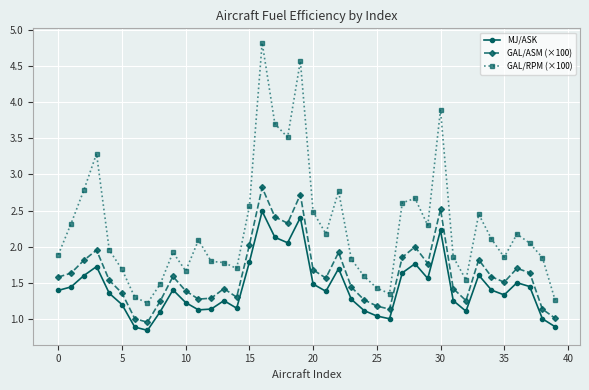

In GAL/ASM (×100), how many points are higher than both neighbors (excluding endpoints)?

10